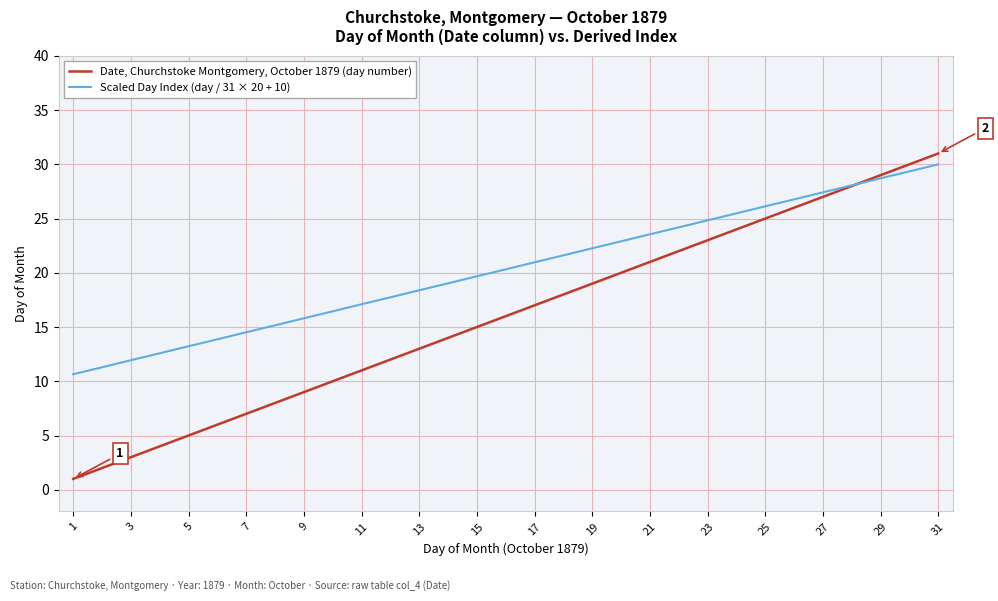

Does the chart have visible grid lines?

Yes